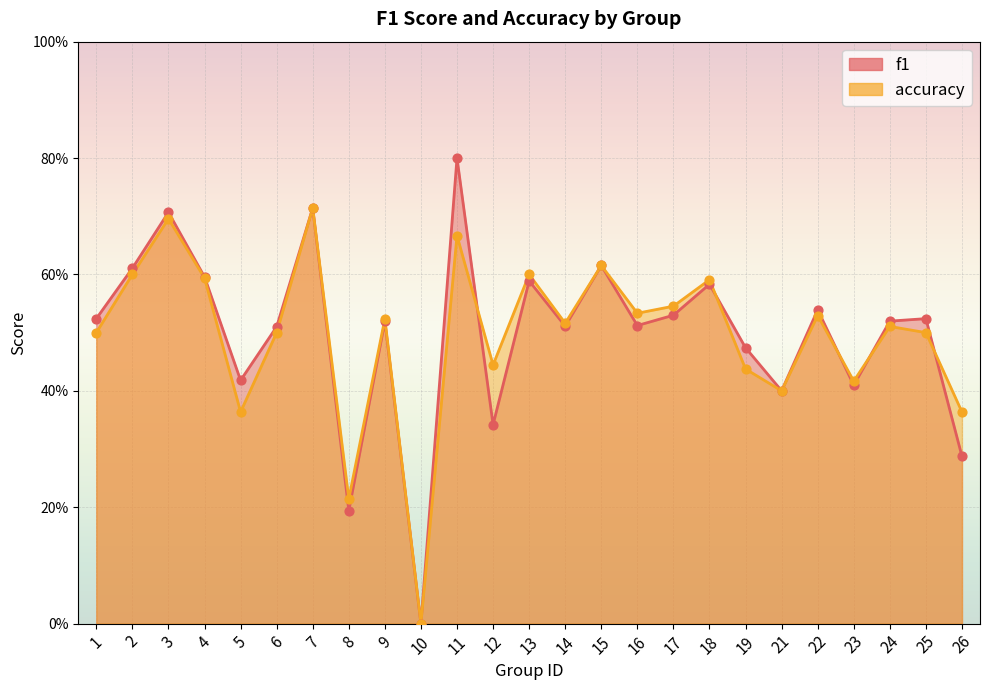

Is the value of f1 at 23 greater than the value of accuracy at 7?

No